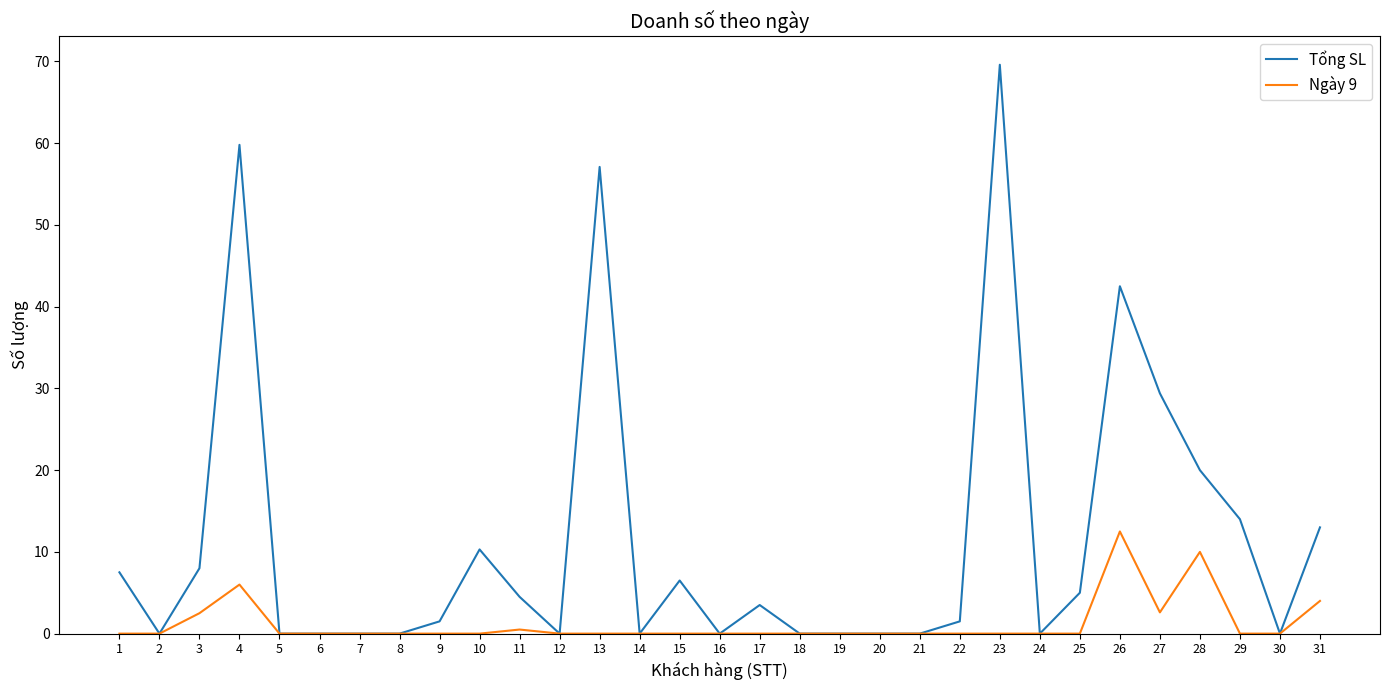

Does the chart have visible grid lines?

No